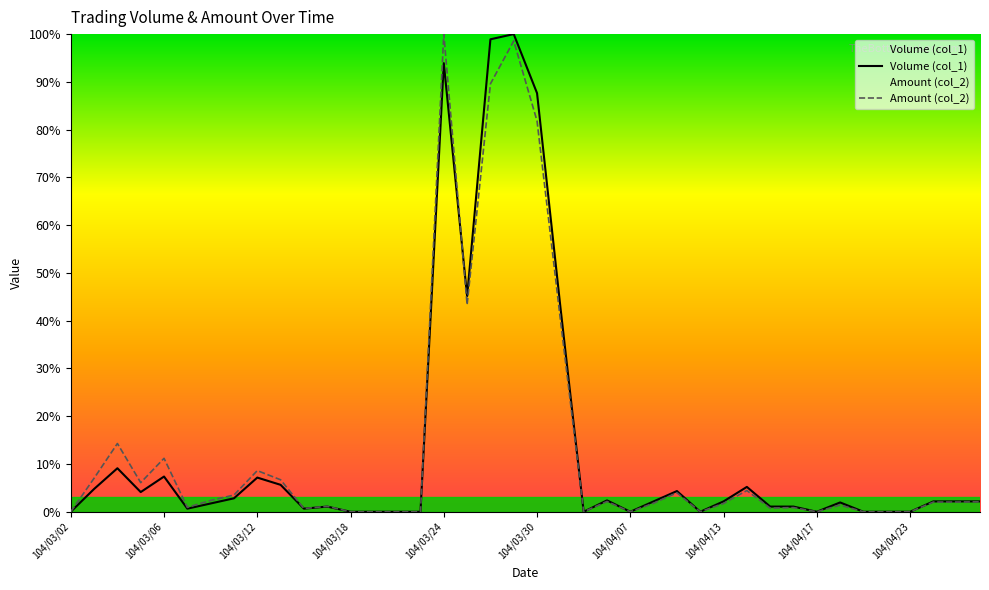

Which series has the largest range (max minus min)?

Volume (col_1)